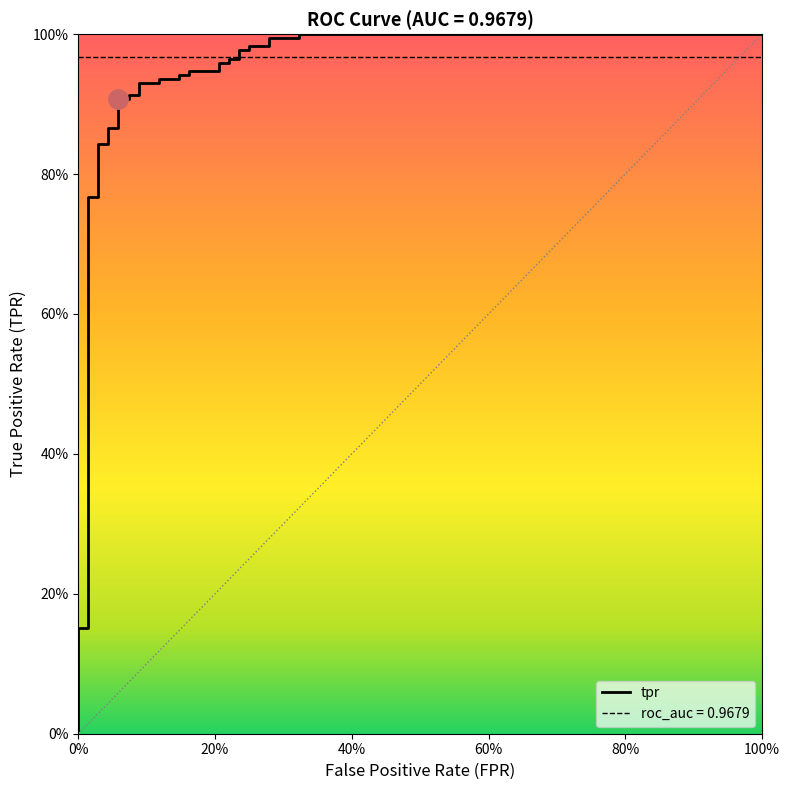

What is the difference between the maximum and minimum values?

1.0